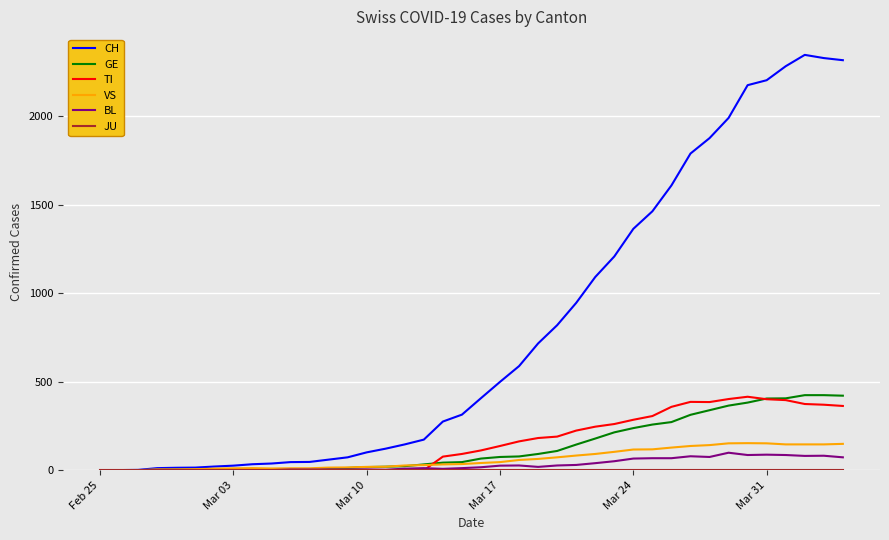

Which series has the largest range (max minus min)?

CH